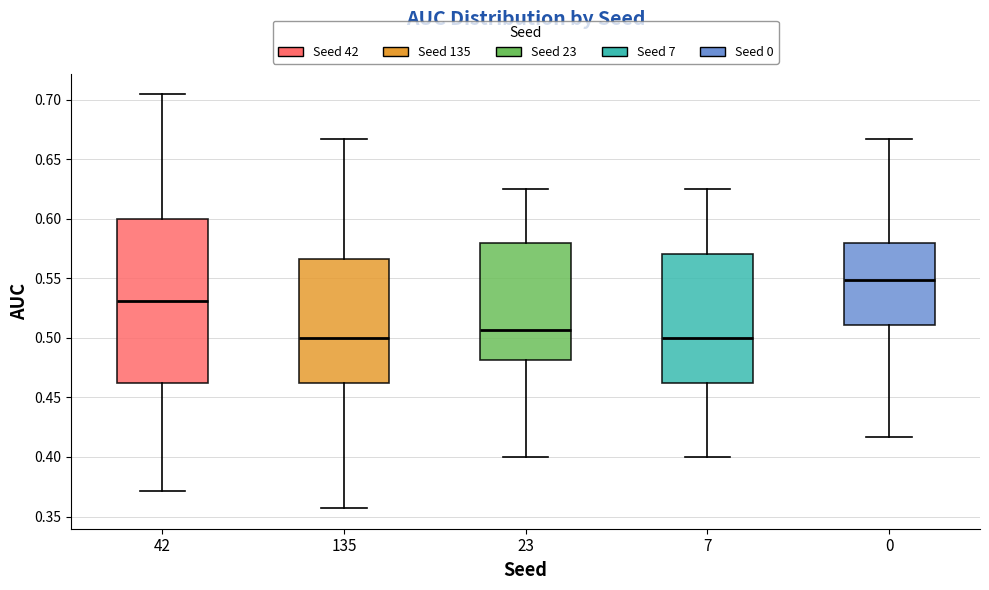

Reading left to right, transcribe this box plot: for each box, give where its median line is, the range the box spans, and where its two whiskers end, as read against the y-axis. The values are not printed on the chart, so give them approximately, as read against the axis.

42: median 0.530, box 0.465 to 0.600, whiskers 0.370 to 0.705
135: median 0.500, box 0.465 to 0.565, whiskers 0.355 to 0.665
23: median 0.505, box 0.480 to 0.580, whiskers 0.400 to 0.625
7: median 0.500, box 0.465 to 0.570, whiskers 0.400 to 0.625
0: median 0.550, box 0.510 to 0.580, whiskers 0.415 to 0.665